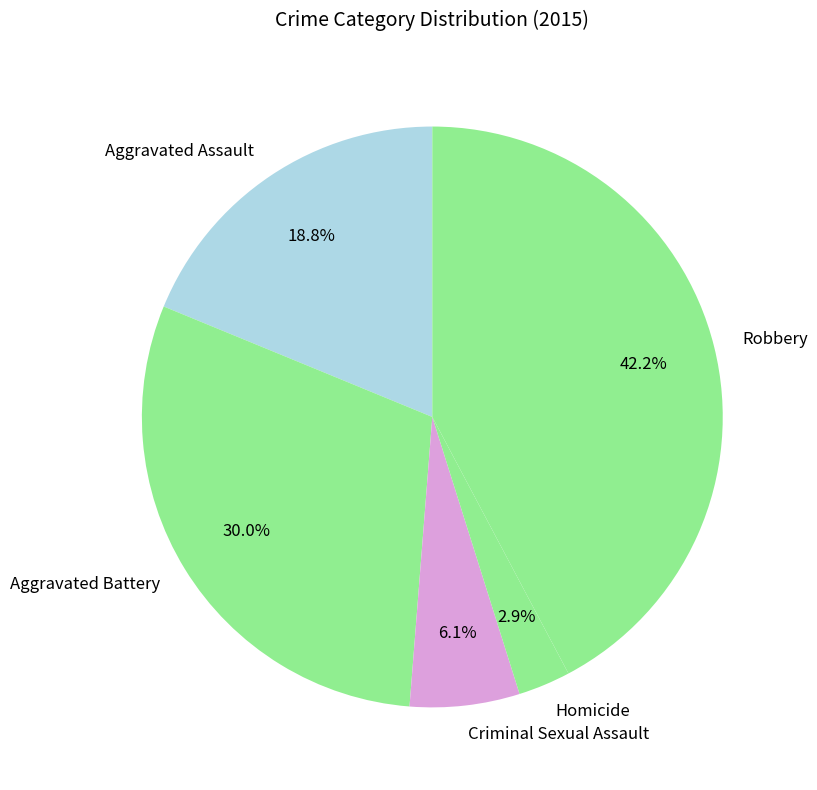

Which slice is the smallest?

Homicide